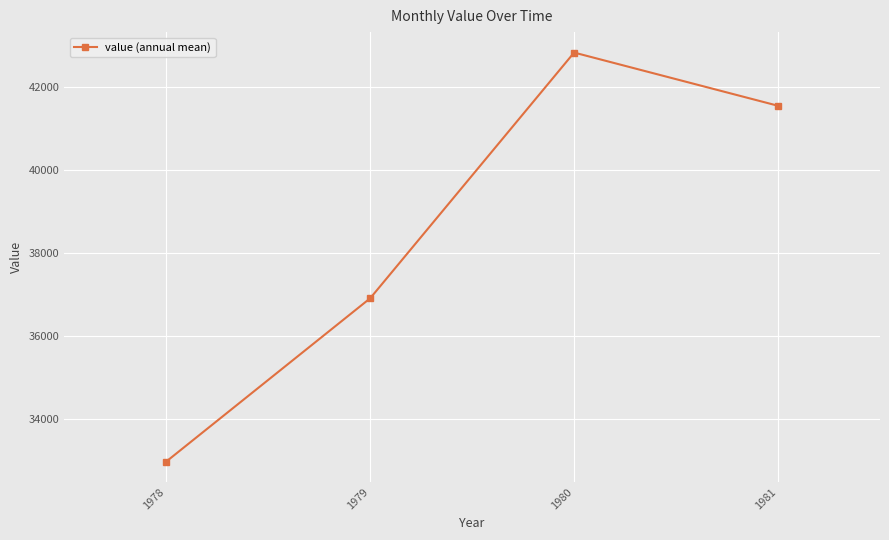

Is this an area chart (filled region under the line)?

No